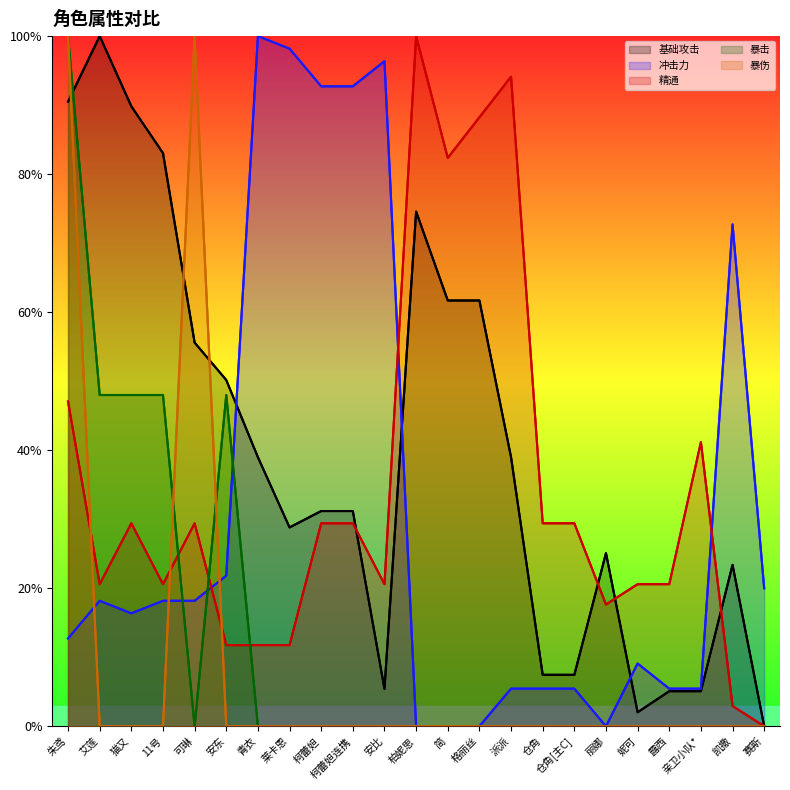

What is the sum of all 冲击力 values?

7.1